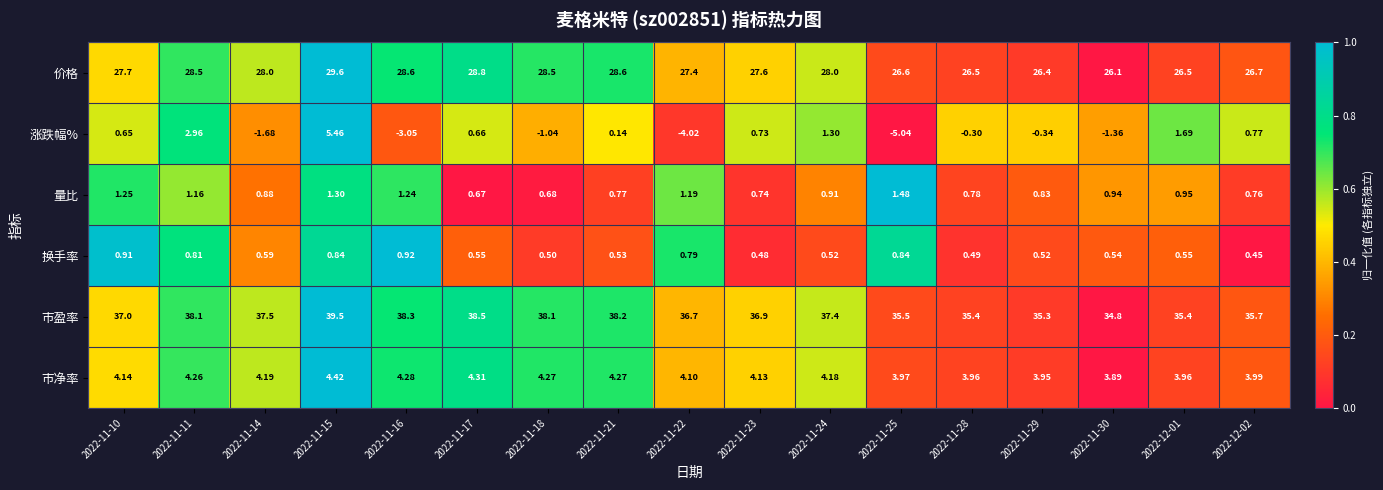

Which series has the largest total across all categories?

市盈率